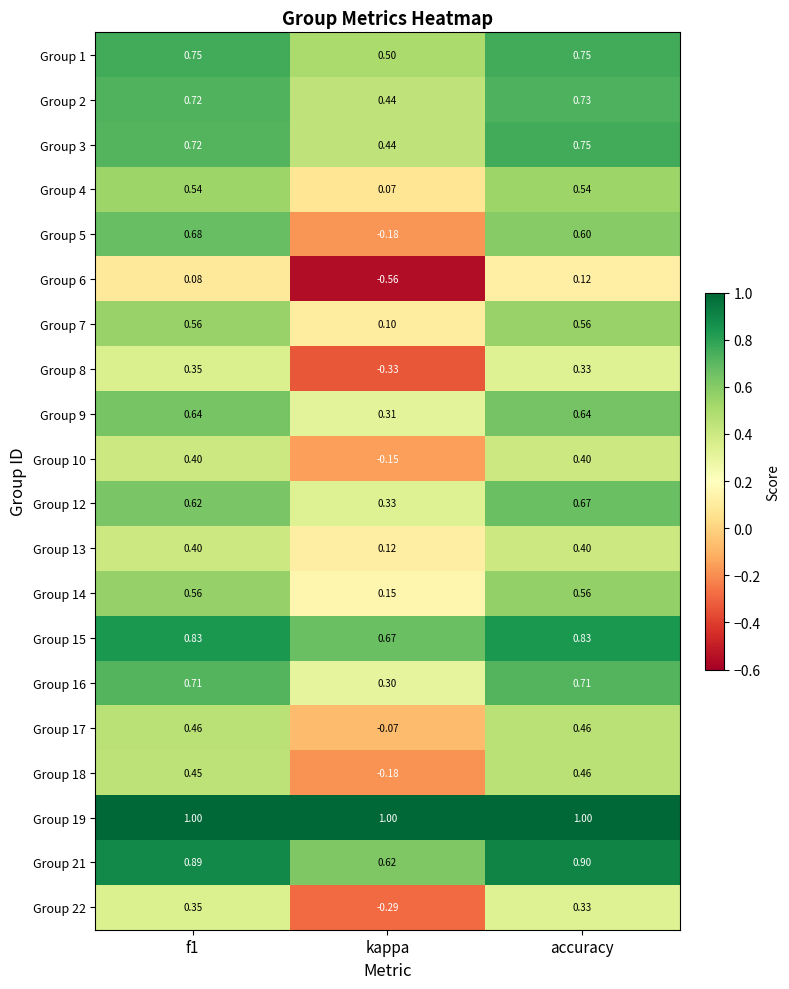

Which category has the lowest value in the Group 5 series?

kappa